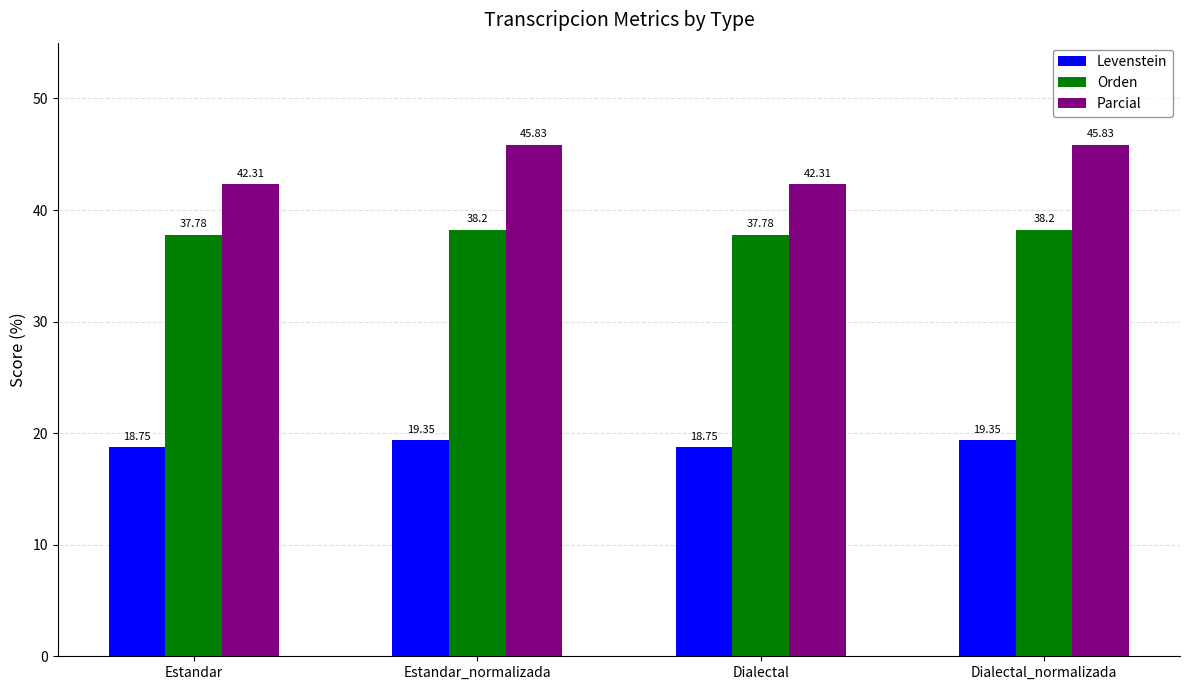

What position from the left is Estandar?

1